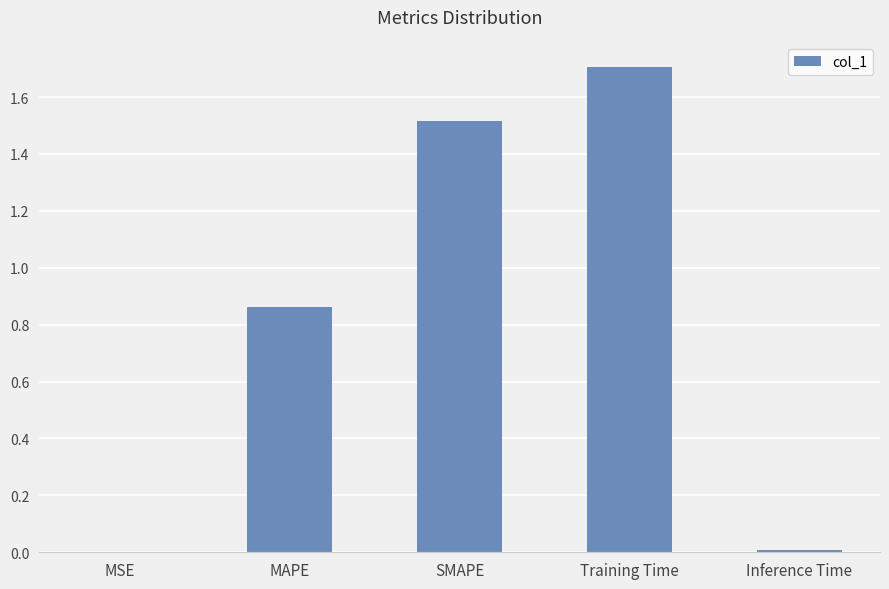

Between Inference Time and MAPE, which is larger?

MAPE